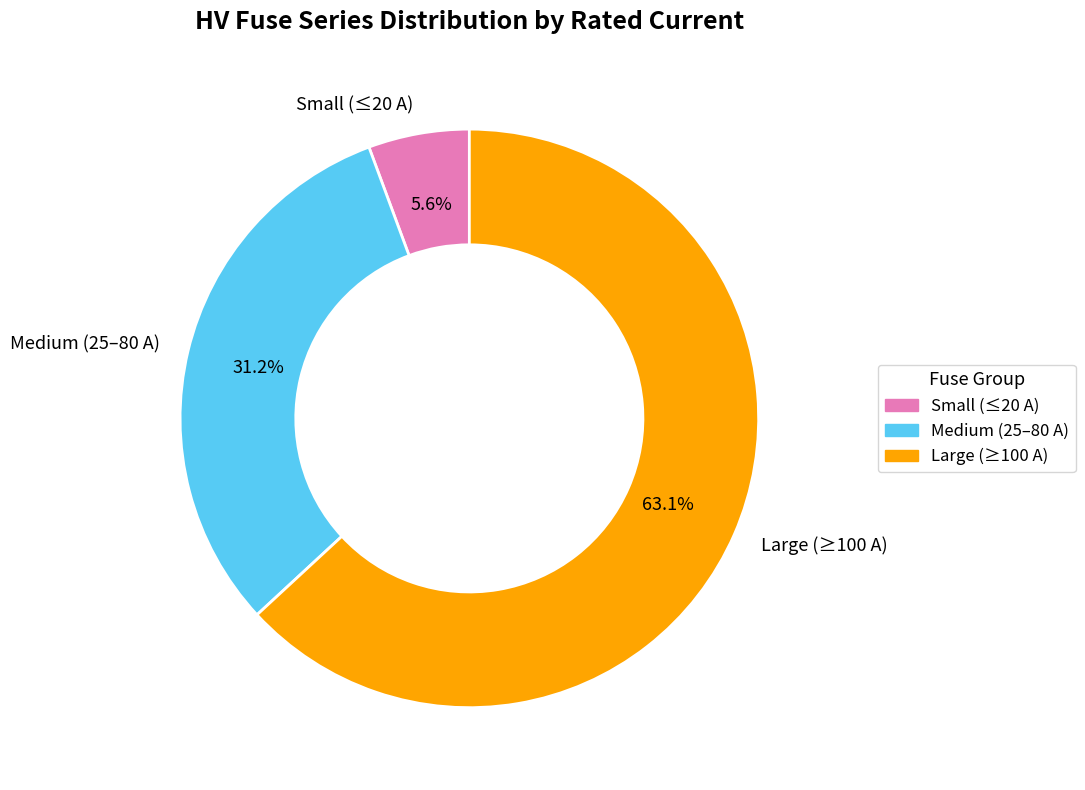

Rank the categories by value from highest to lowest.

Large (≥100 A), Medium (25–80 A), Small (≤20 A)